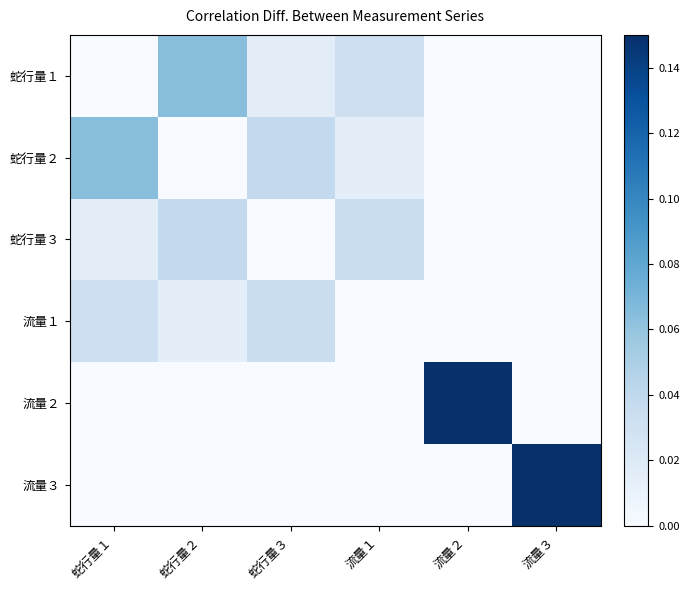

Reading left to right, what are all the values shown in this chart?

蛇行量１: 蛇行量１=0.0	蛇行量２=0.1	蛇行量３=0.0	流量１=0.0	流量２=0.0	流量３=0.0
蛇行量２: 蛇行量１=0.1	蛇行量２=0.0	蛇行量３=0.0	流量１=0.0	流量２=0.0	流量３=0.0
蛇行量３: 蛇行量１=0.0	蛇行量２=0.0	蛇行量３=0.0	流量１=0.0	流量２=0.0	流量３=0.0
流量１: 蛇行量１=0.0	蛇行量２=0.0	蛇行量３=0.0	流量１=0.0	流量２=0.0	流量３=0.0
流量２: 蛇行量１=0.0	蛇行量２=0.0	蛇行量３=0.0	流量１=0.0	流量２=0.1	流量３=0.0
流量３: 蛇行量１=0.0	蛇行量２=0.0	蛇行量３=0.0	流量１=0.0	流量２=0.0	流量３=0.1